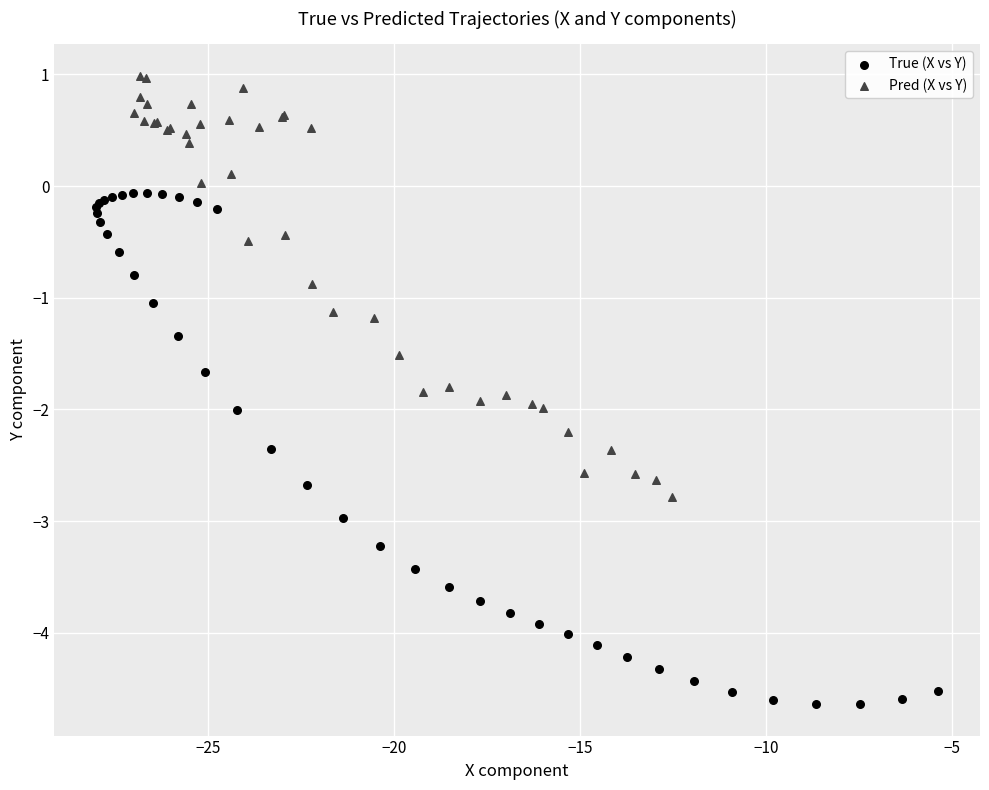

What are all the series names shown in the legend?

True (X vs Y), Pred (X vs Y)